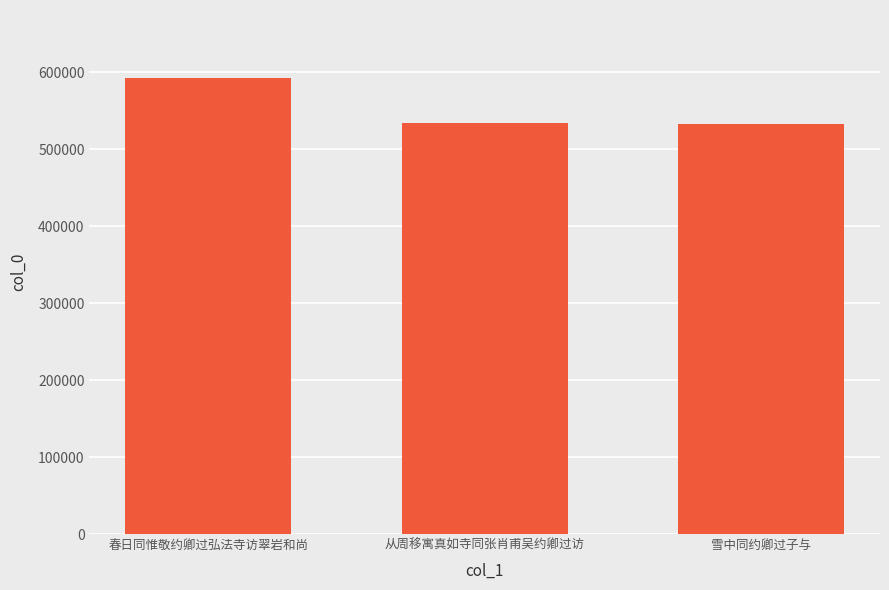

What is the change in value from 从周移寓真如寺同张肖甫吴约卿过访 to 雪中同约卿过子与?

-494